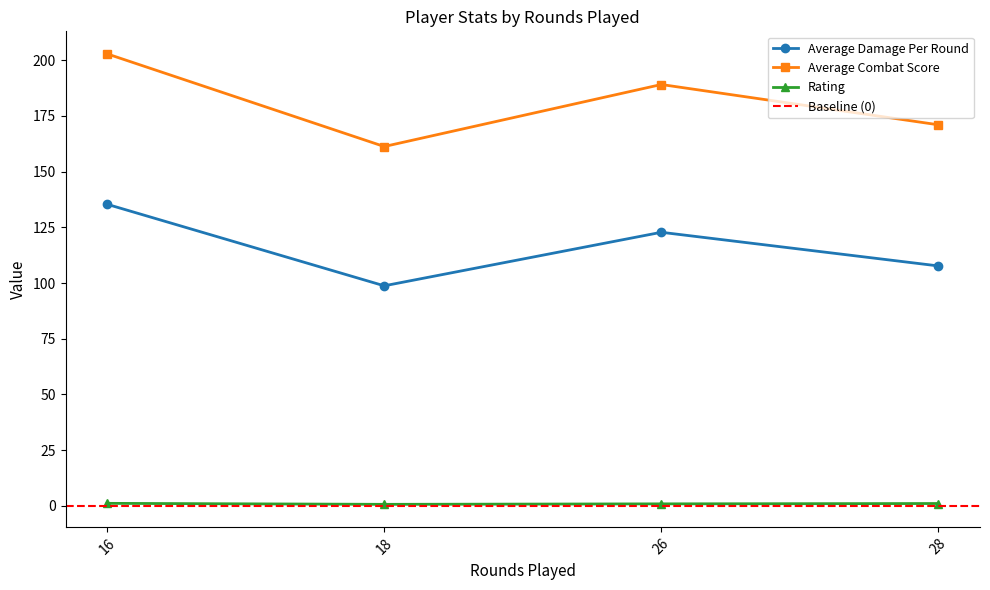

What is the sum of all Rating values?

3.8